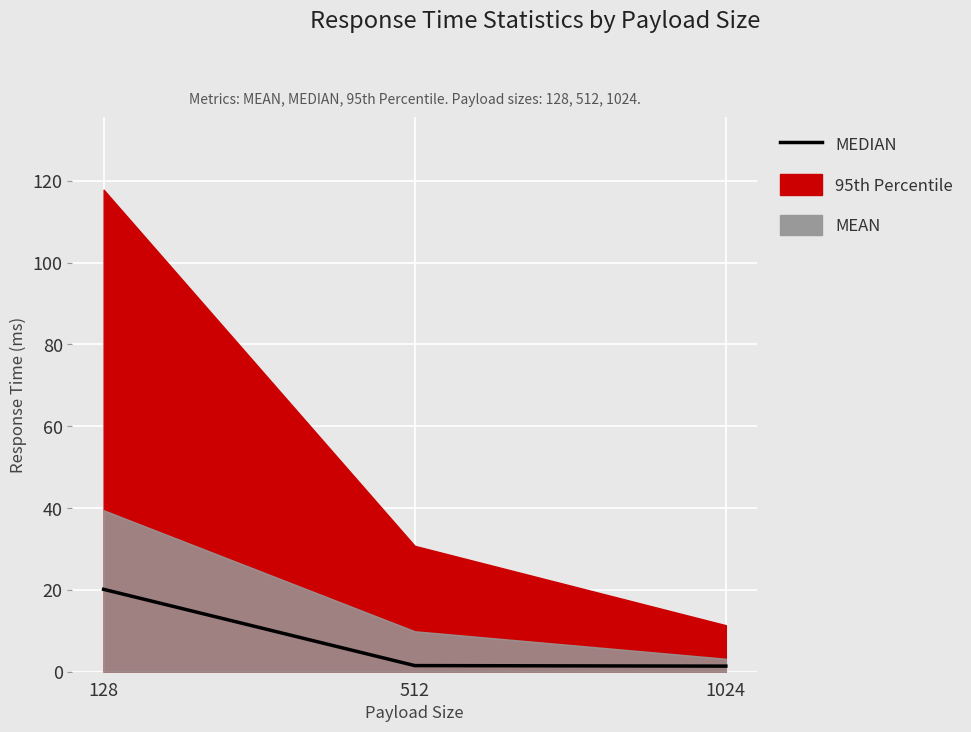

Read the value at 128.

20.1